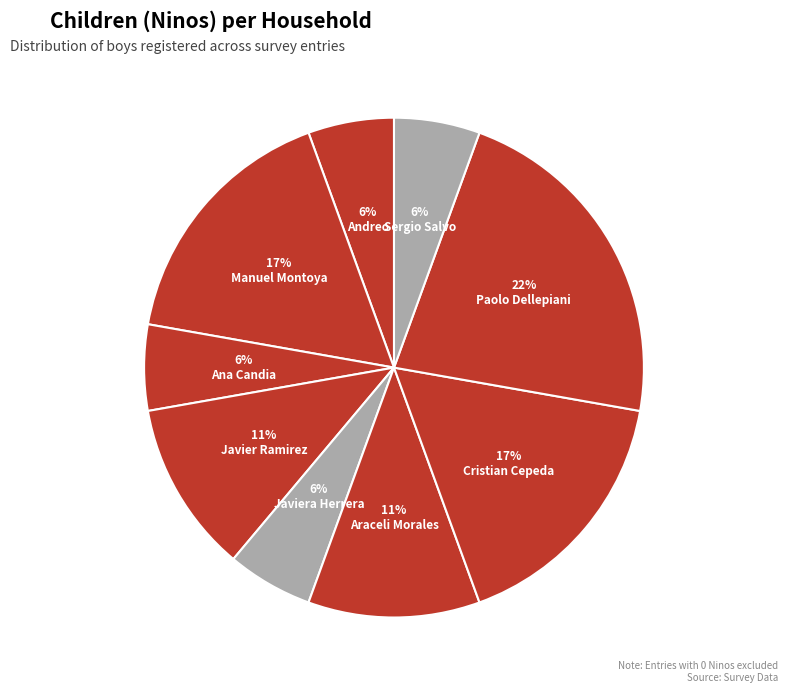

Combined, what portion of the pie is Javier Ramirez and Sergio Salvo?

16.7%